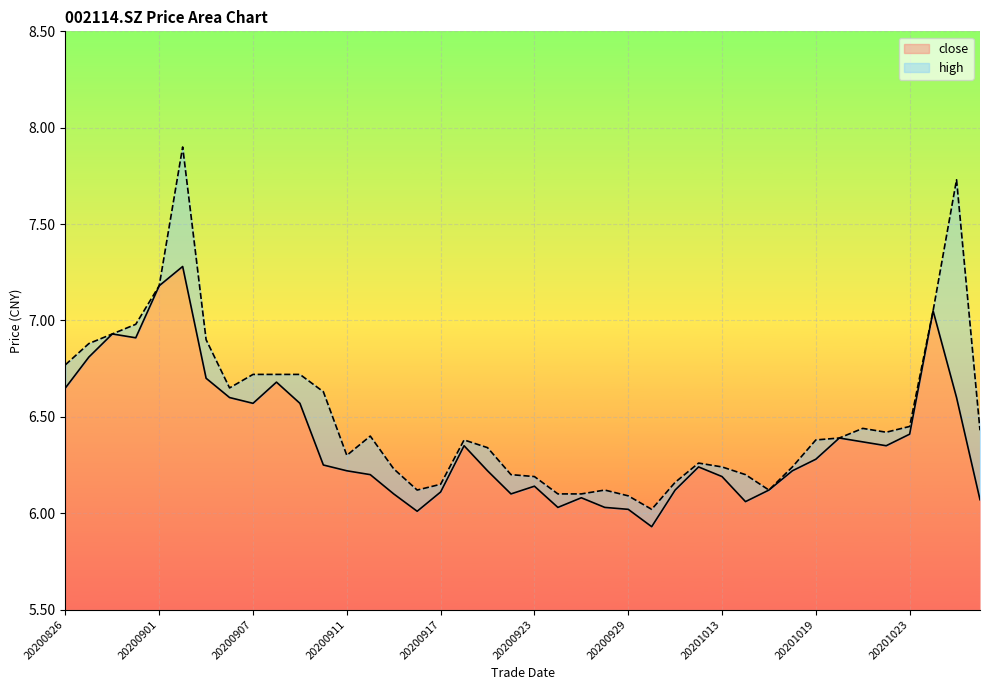

What are all the series names shown in the legend?

close, high